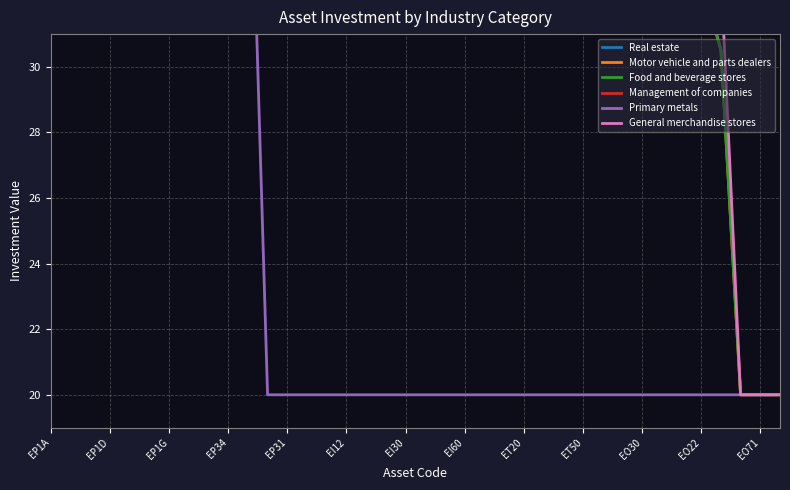

At which label does Management of companies reach its peak?

EP1A